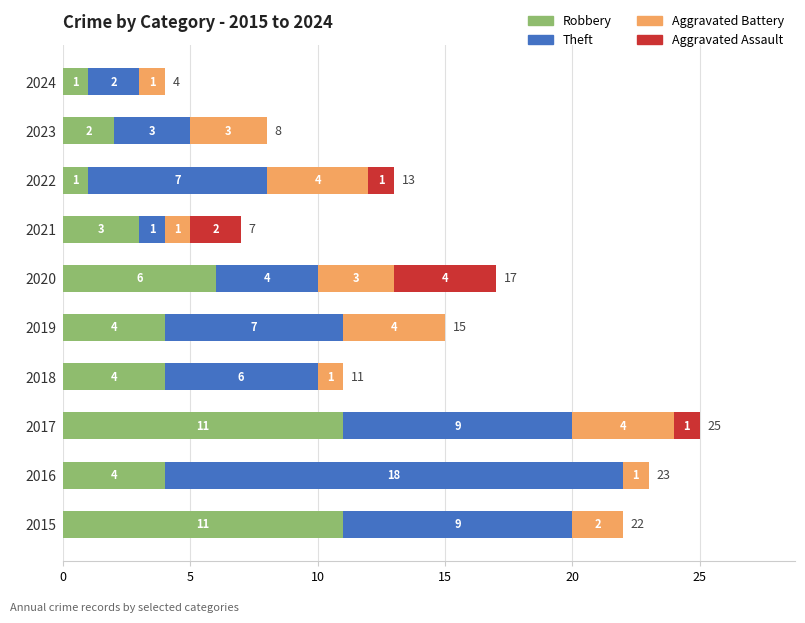

The value of Robbery at 2024 is 1. True or false?

True